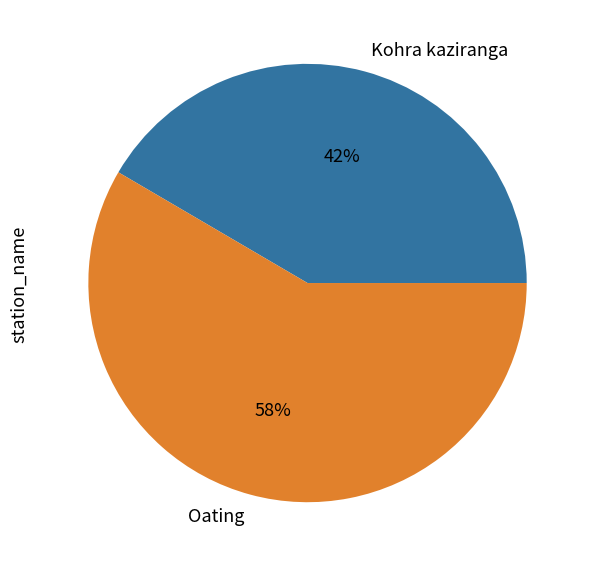

To the nearest percent, what portion does Oating represent?

58%